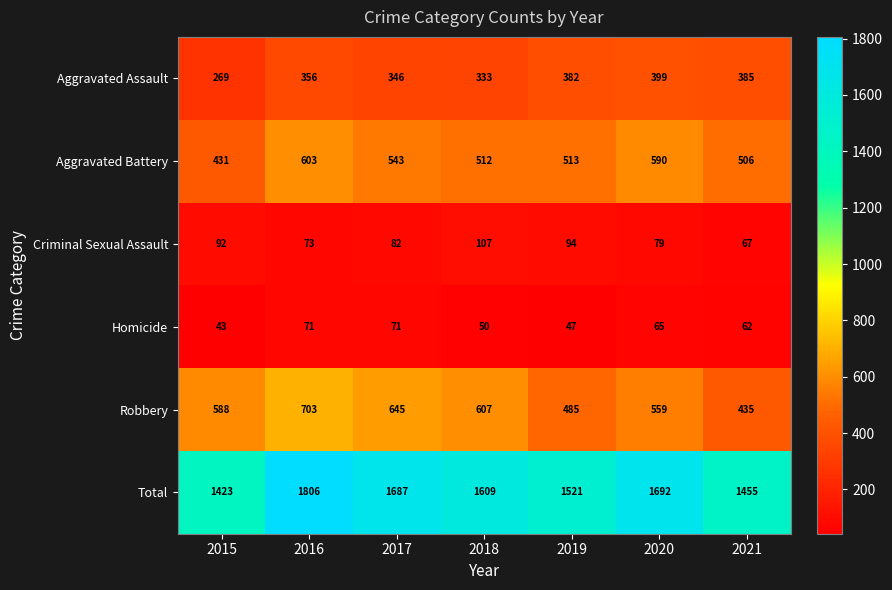

What is the difference between the Aggravated Assault values at 2021 and 2019?

3